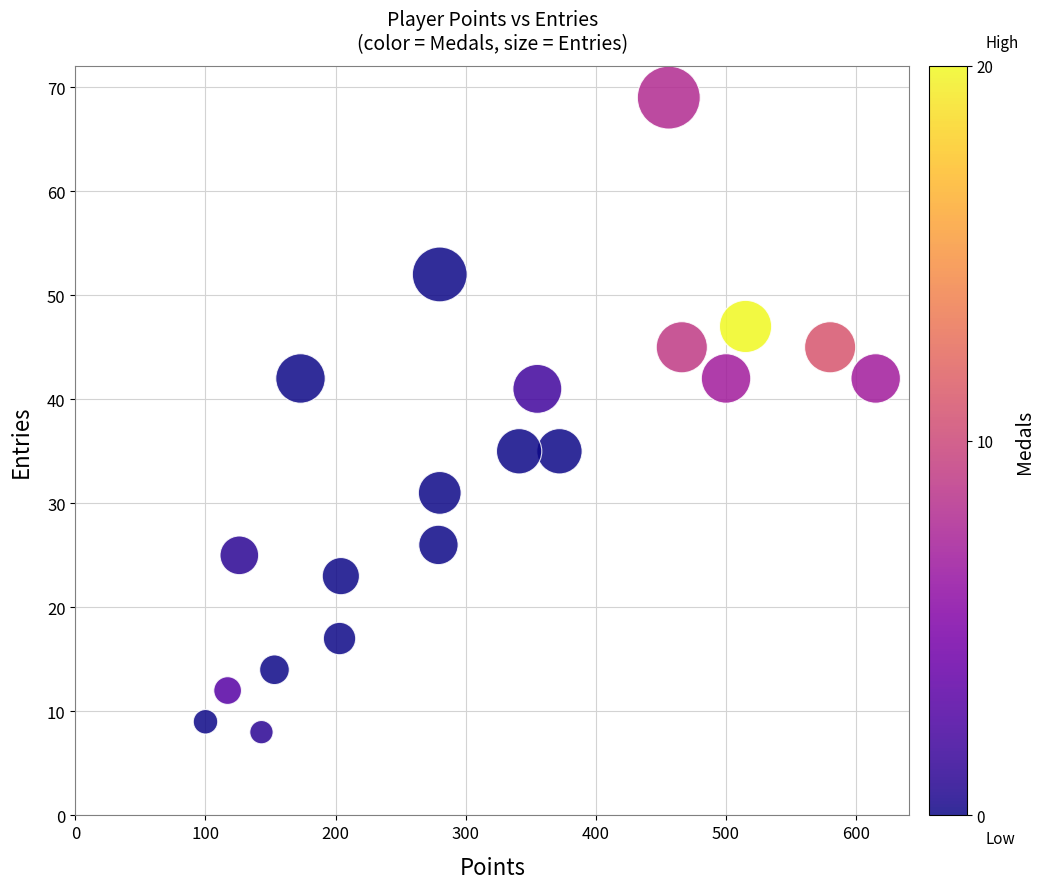

What is the range of X values (max minus min)?

515